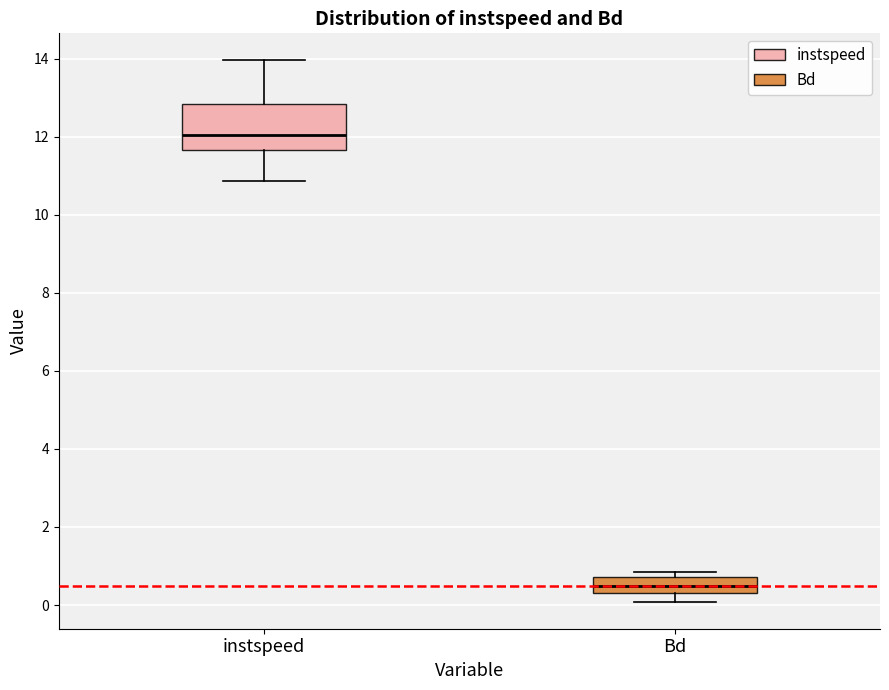

Which box is the tallest, from its lower edge to its upper edge?

instspeed